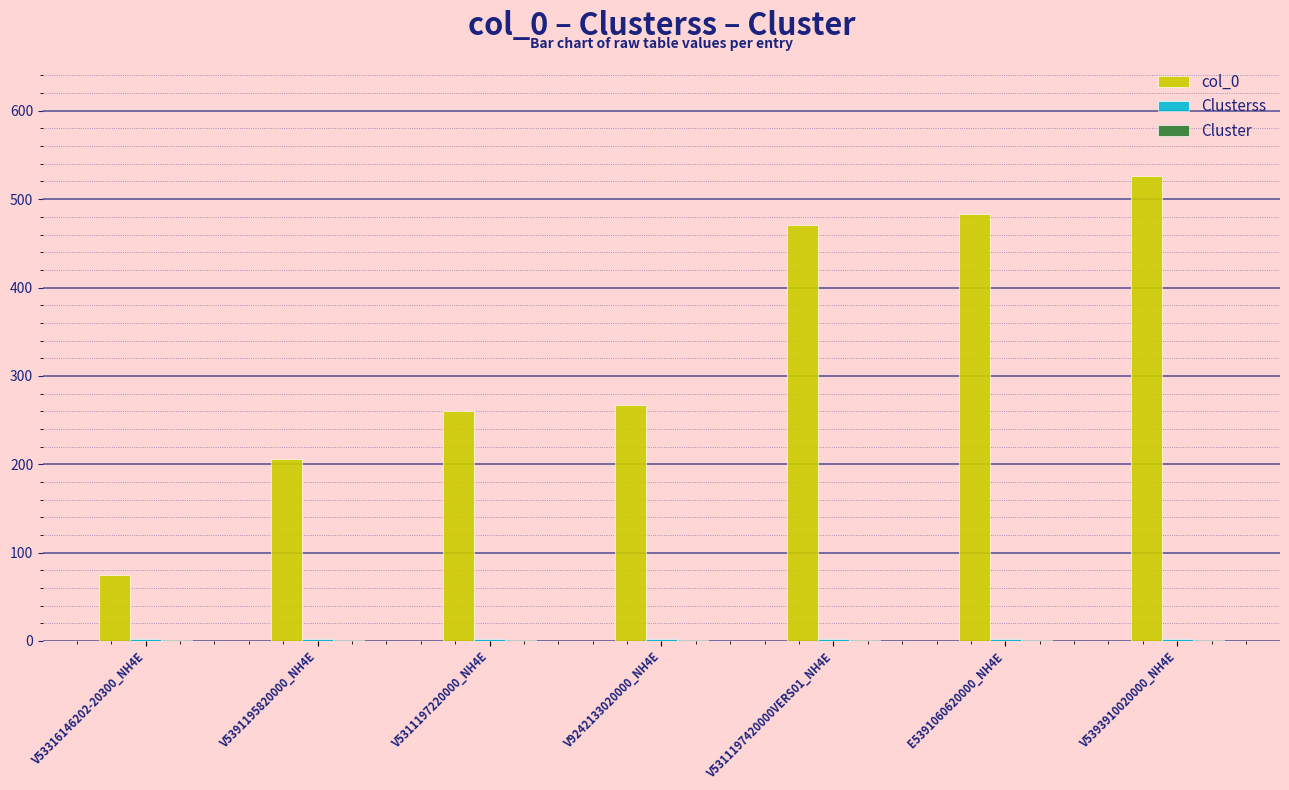

Which series has the largest total across all categories?

col_0